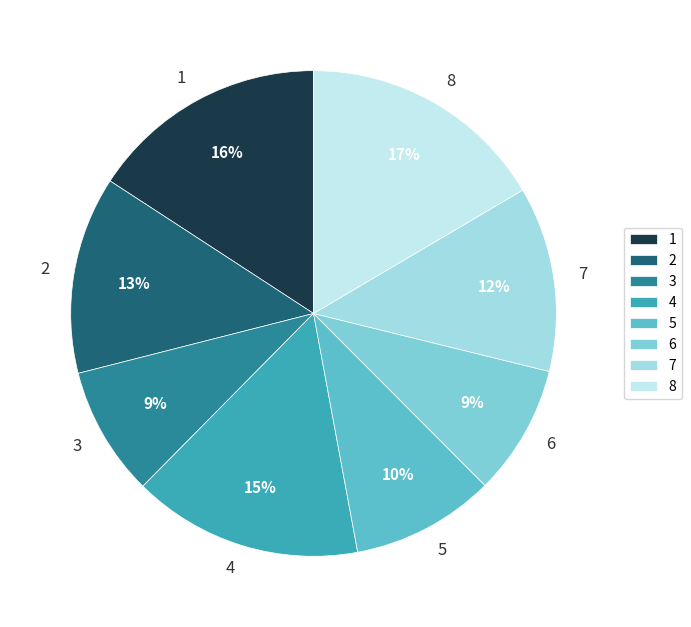

Which slice is the largest?

8